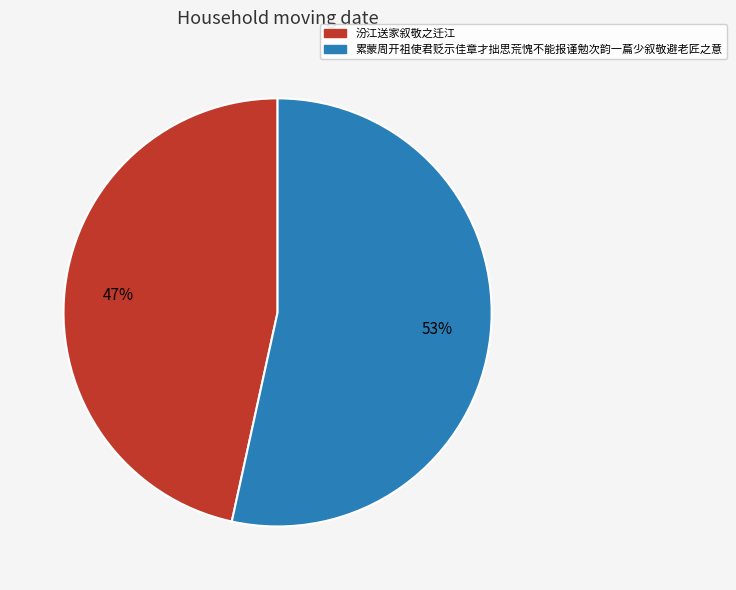

What is the majority slice?

累蒙周开祖使君贬示佳章才拙思荒愧不能报谨勉次韵一萹少叙敬避老匠之意